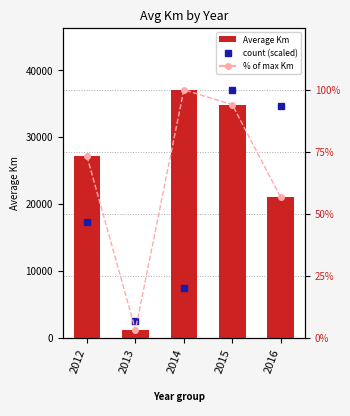

What is the maximum value shown in the chart?

37039.0